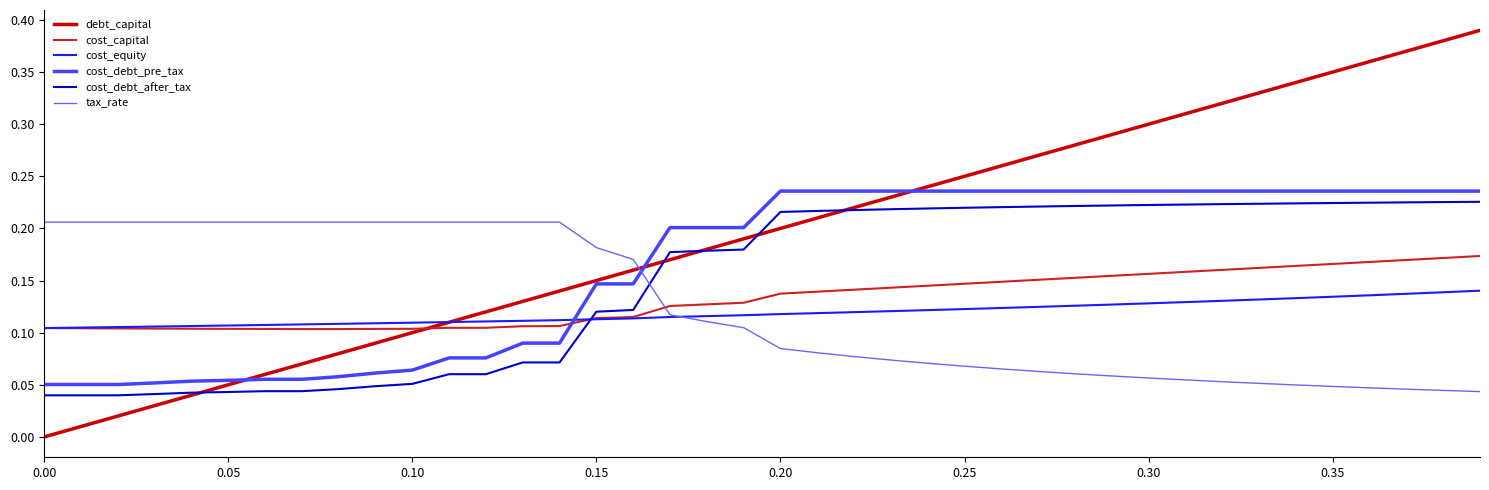

After their last crossing, which series has the higher values: tax_rate or cost_equity?

cost_equity